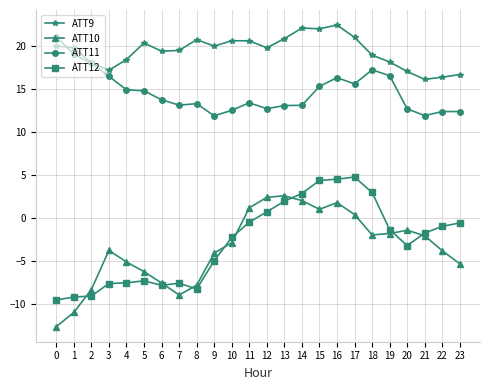

What is the spread (max minus min) of values at 3?

24.8